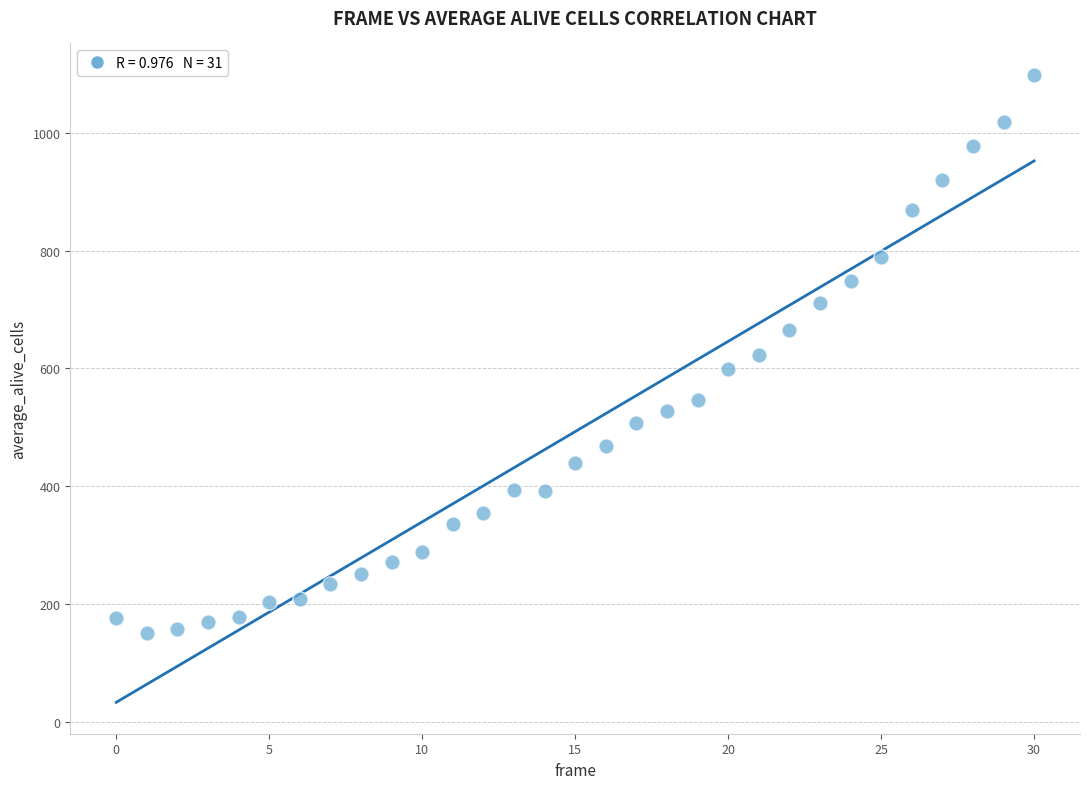

What is the range of Y values (max minus min)?

949